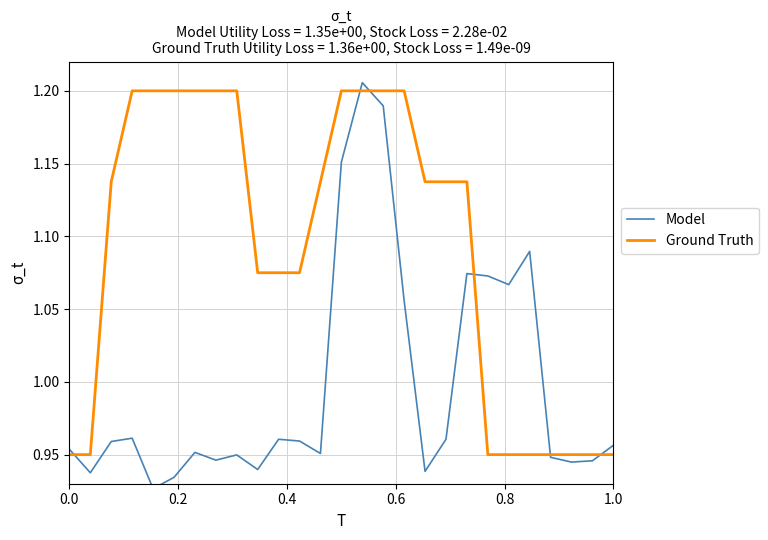

The value of Ground Truth at 0.0 is 1.6. True or false?

False